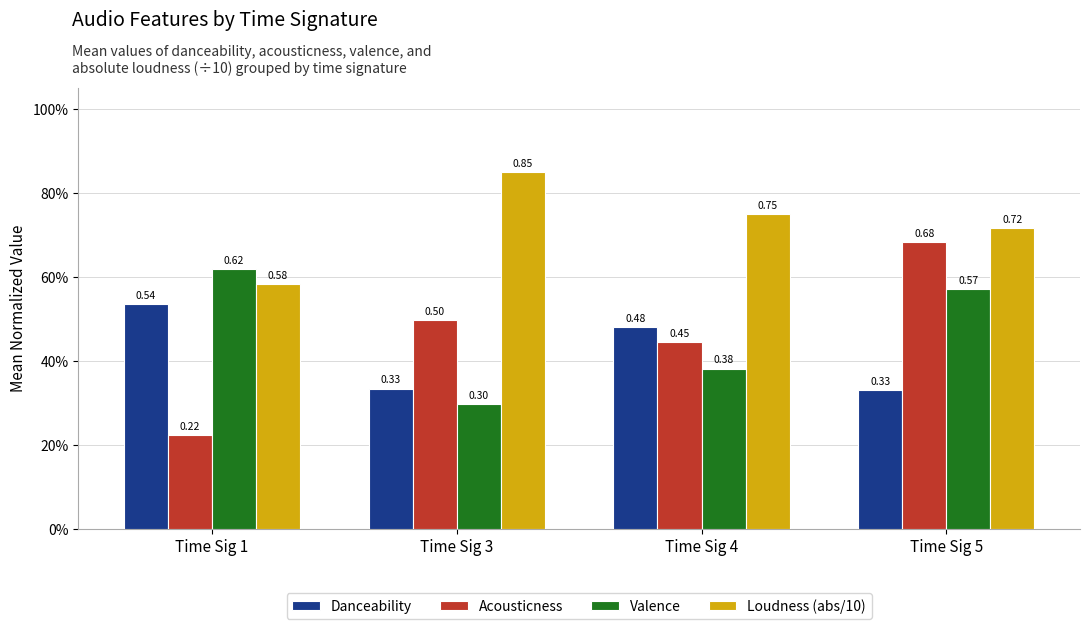

True or false: Danceability has a value of 0.3 at Time Sig 3.

True